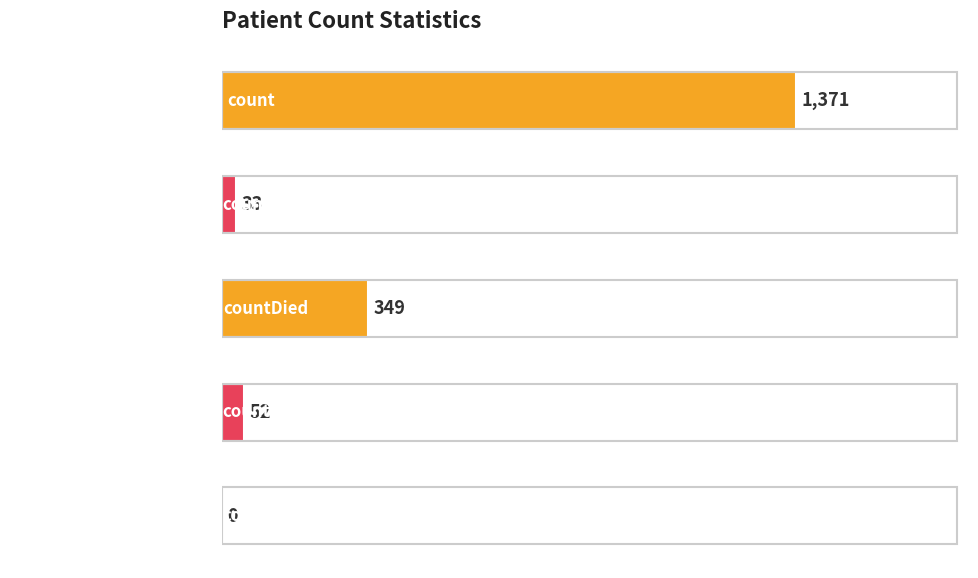

The value at countDied is 625. True or false?

False